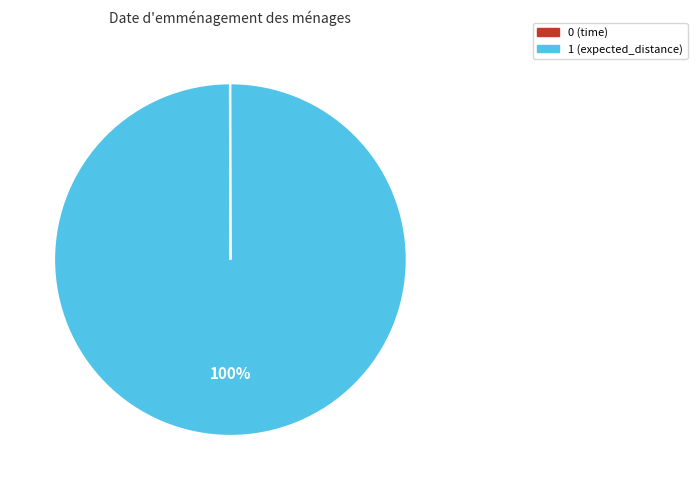

Is 1 the majority of the pie?

Yes